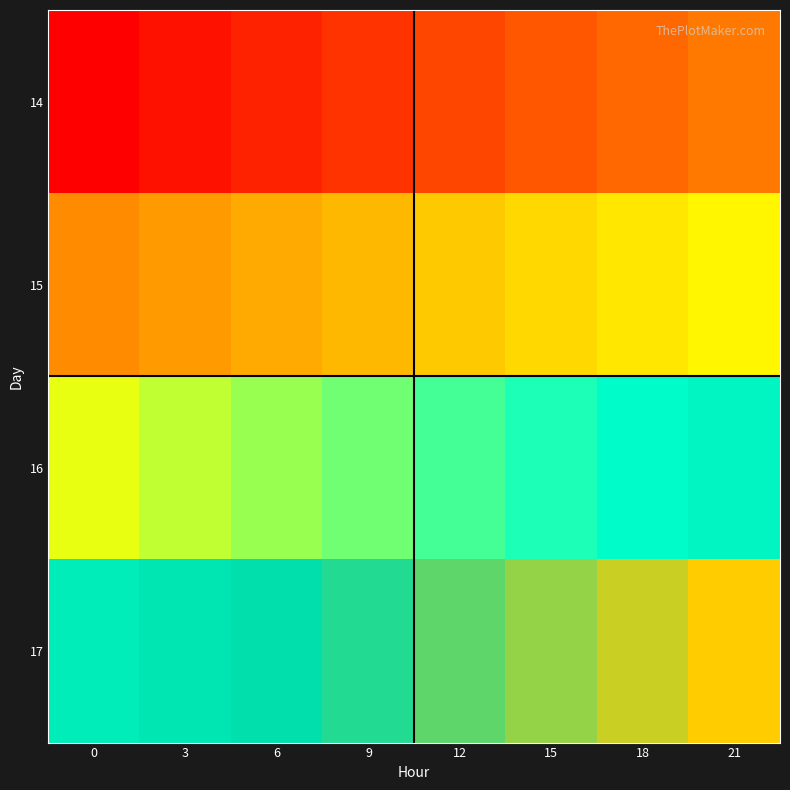

At how many categories does at least one series exceed 35807?

8